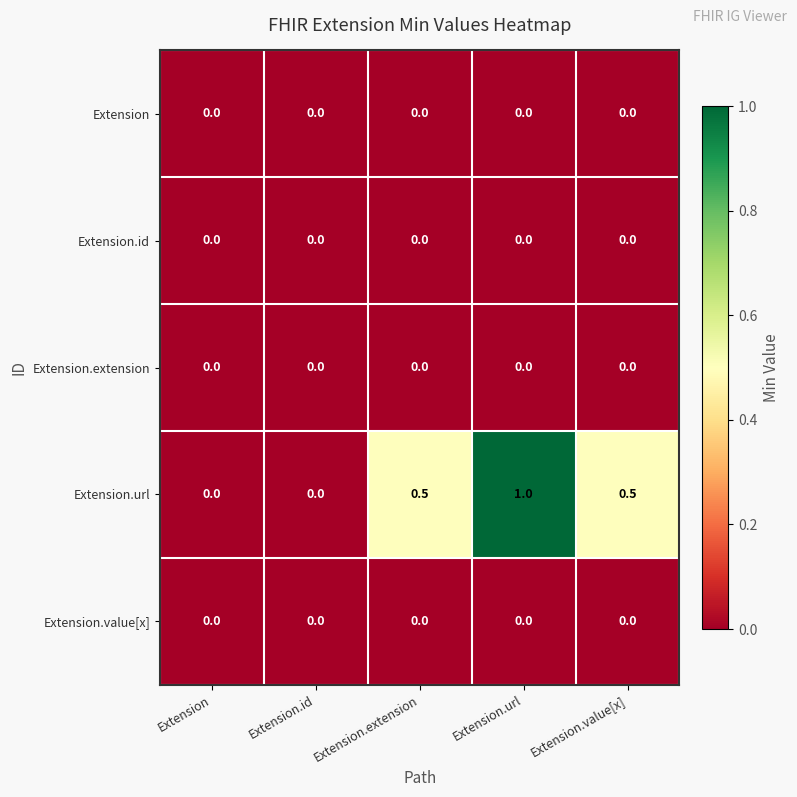

Count the number of data series in this chart.

5